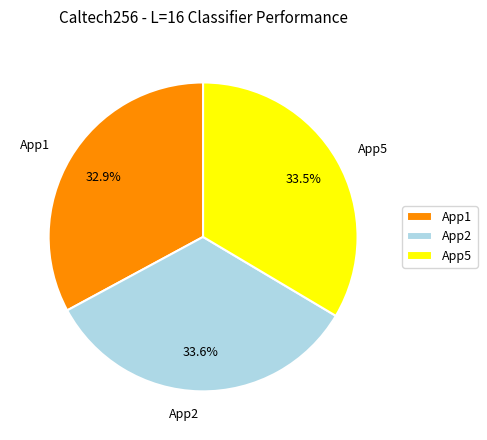

What percentage do App5 and App1 together represent?

66.4%